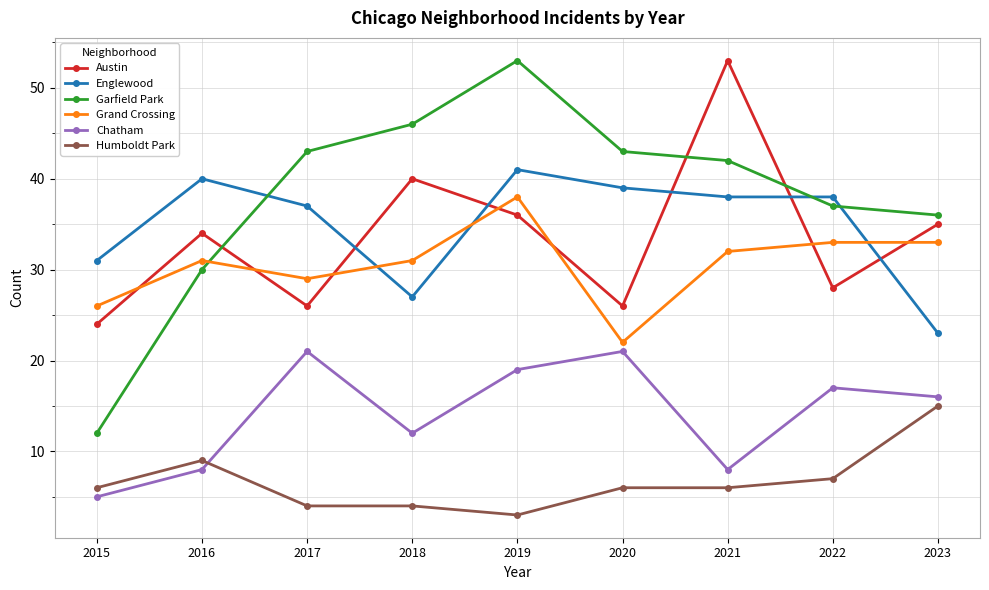

True or false: Austin has more than 2 interior local peaks.

True